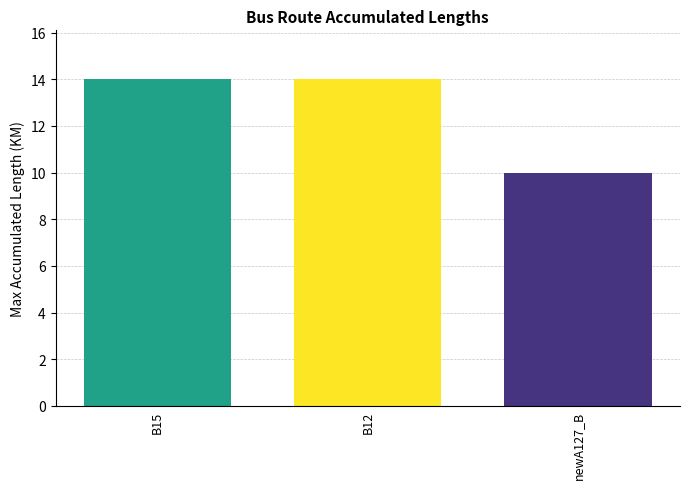

What is the change in value from B12 to newA127_B?

-4